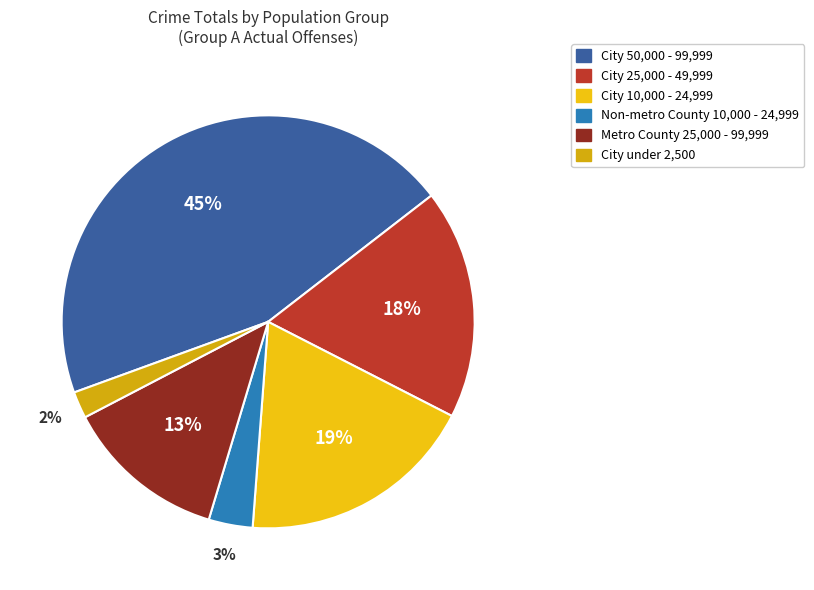

Which category has the biggest portion of the pie?

City 50,000 - 99,999